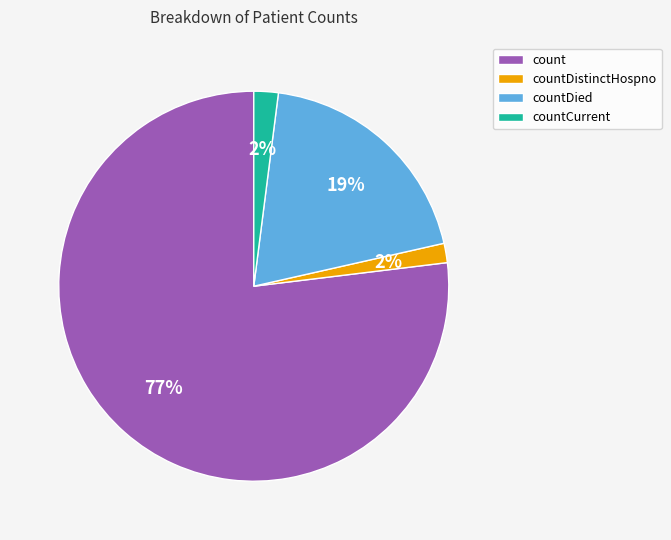

Which slice represents more than half of the pie?

count